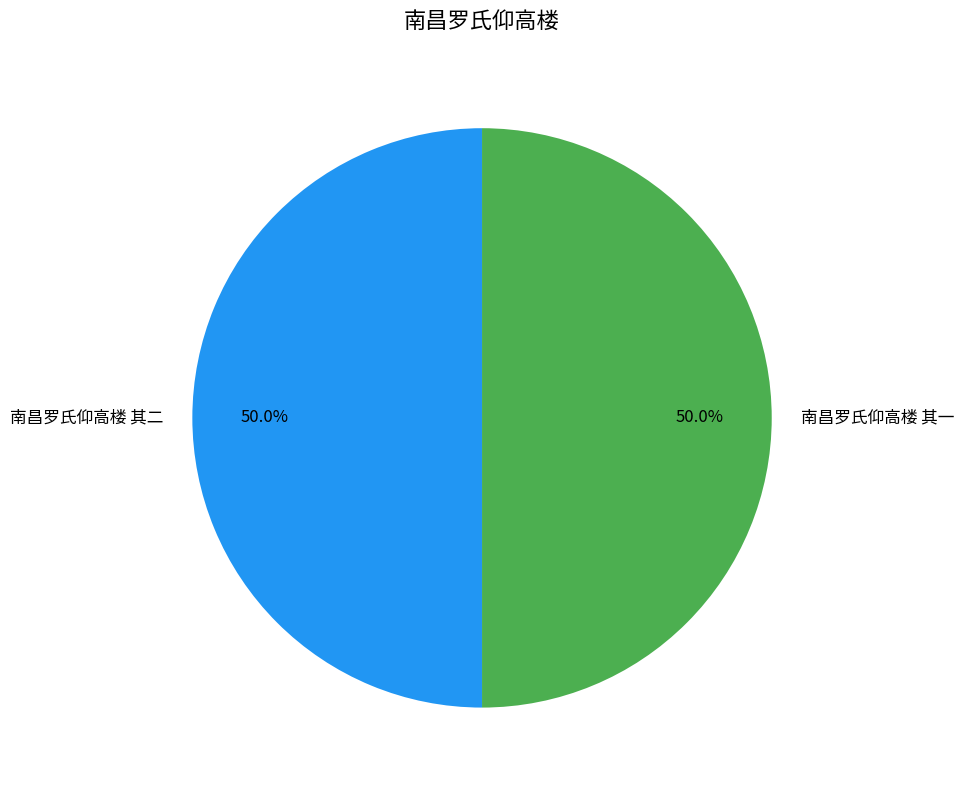

How many segments does this pie chart have?

2